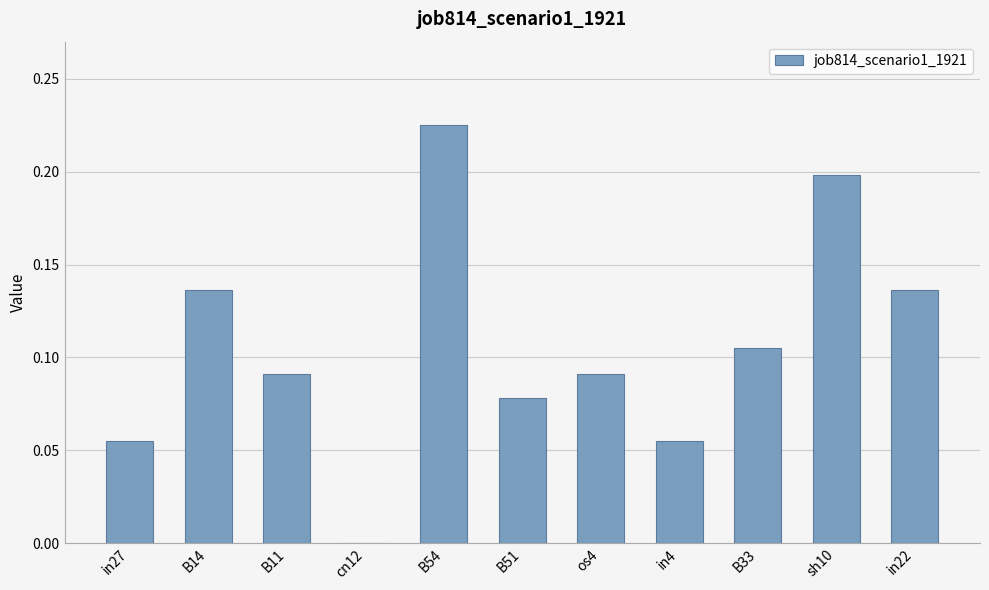

Which label corresponds to the largest value in the chart?

B54